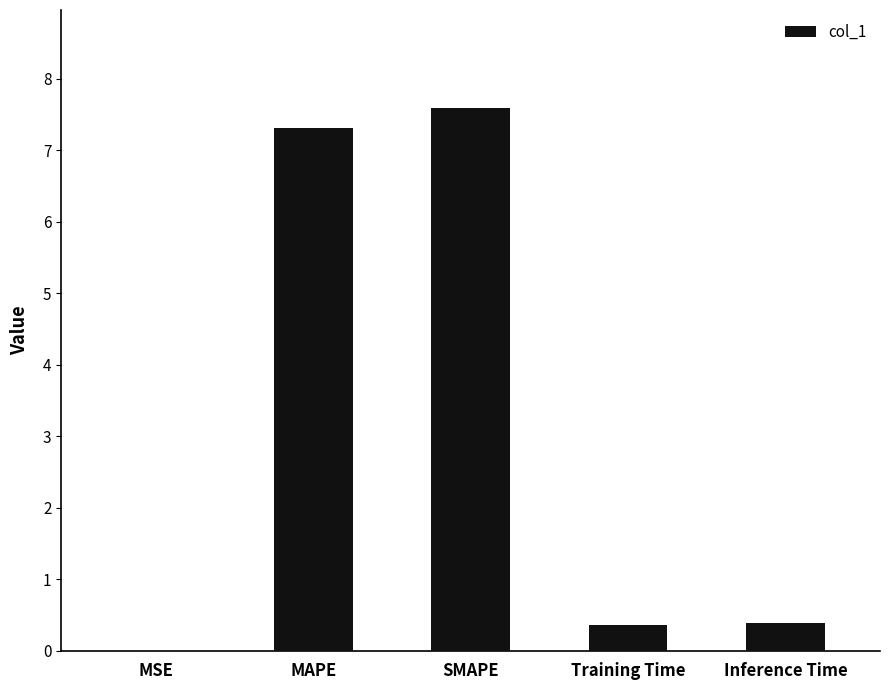

Which label corresponds to the largest value in the chart?

SMAPE